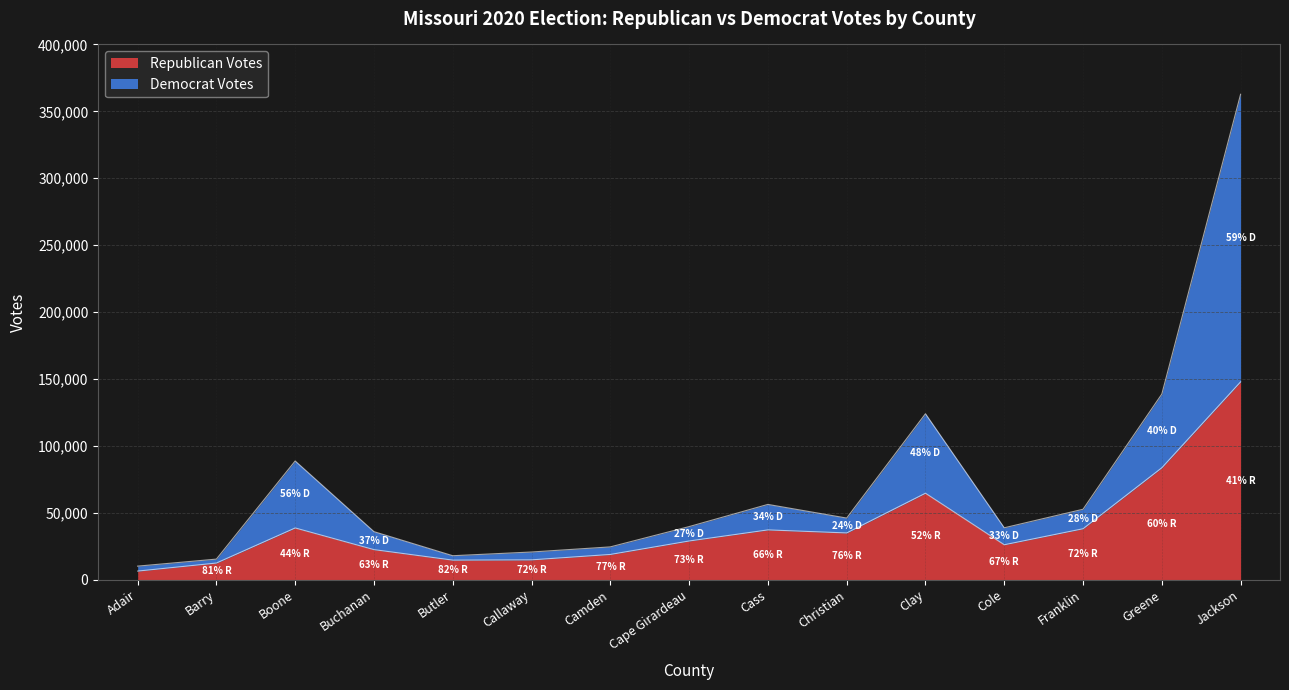

How many interior local peaks does the Republican Votes series have?

3